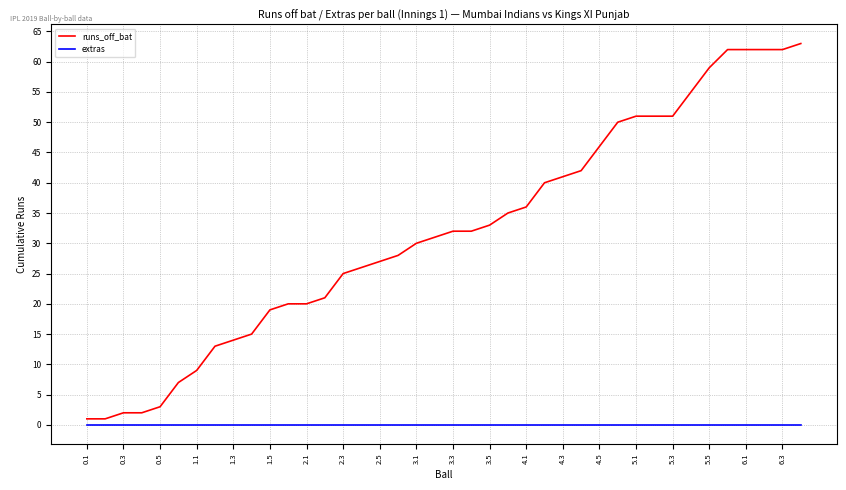

Rank the series by their maximum value, from highest to lowest.

runs_off_bat, extras